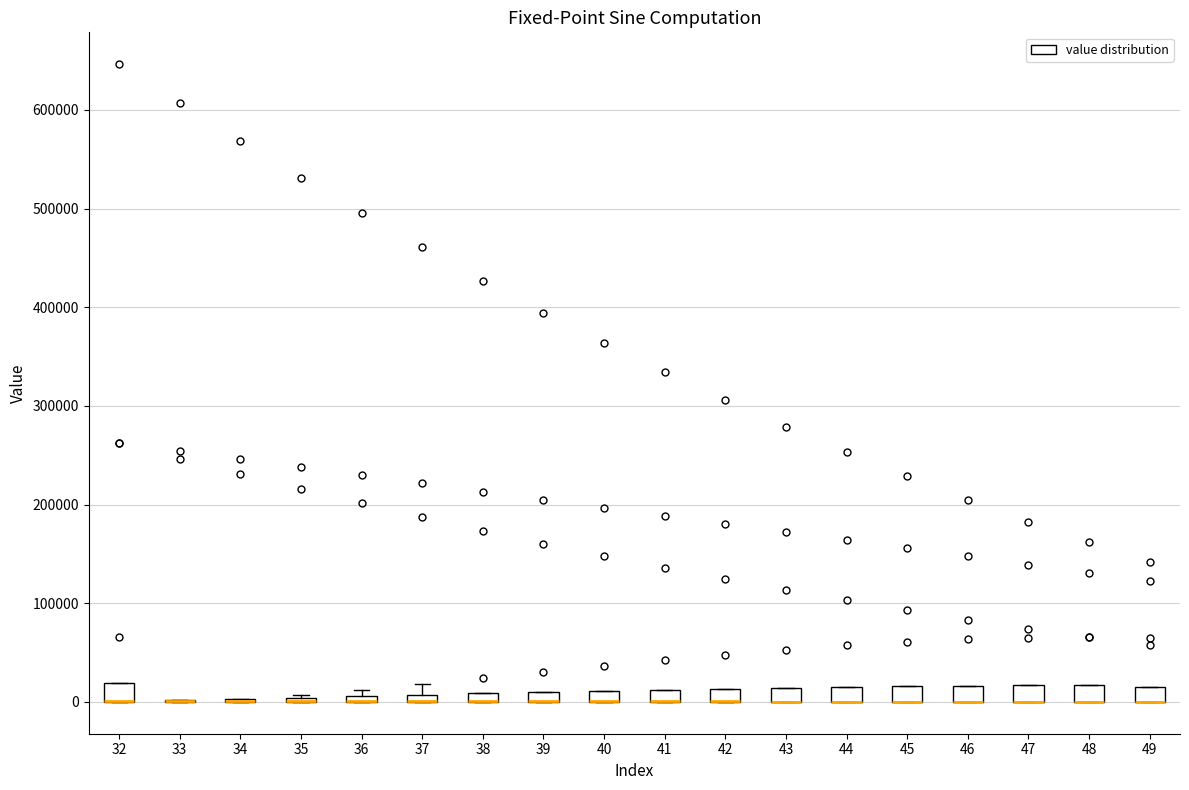

Where is the lower edge of the box at x = 48 on the y-axis? The values are not printed on the chart, so give them approximately, as read against the axis.

0